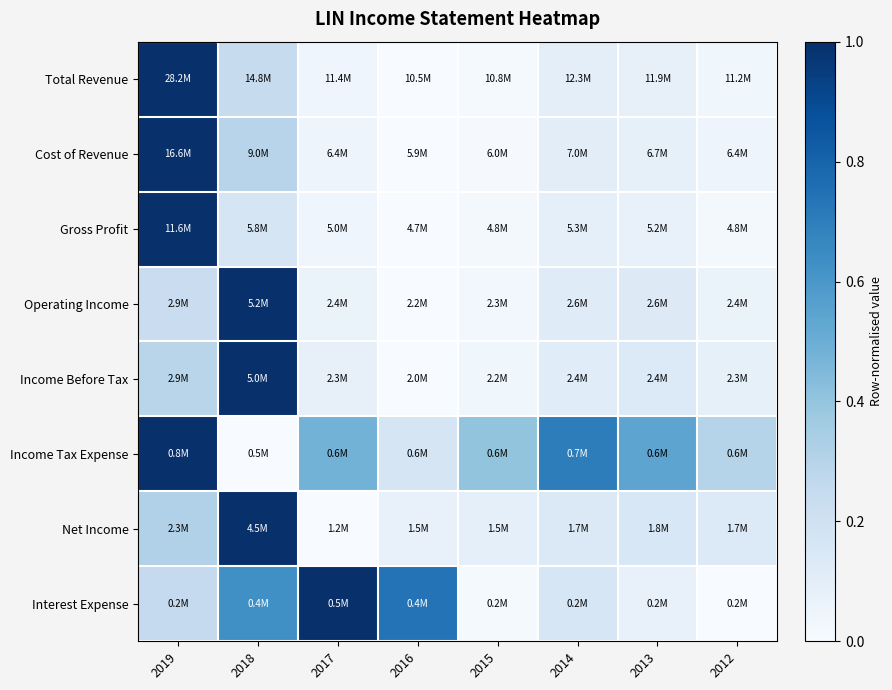

Reading left to right, transcribe all the data shown in this chart.

Total Revenue: 2019=1.0	2018=0.2	2017=0.0	2016=0.0	2015=0.0	2014=0.1	2013=0.1	2012=0.0
Cost of Revenue: 2019=1.0	2018=0.3	2017=0.0	2016=0.0	2015=0.0	2014=0.1	2013=0.1	2012=0.1
Gross Profit: 2019=1.0	2018=0.2	2017=0.0	2016=0.0	2015=0.0	2014=0.1	2013=0.1	2012=0.0
Operating Income: 2019=0.2	2018=1.0	2017=0.1	2016=0.0	2015=0.0	2014=0.1	2013=0.1	2012=0.1
Income Before Tax: 2019=0.3	2018=1.0	2017=0.1	2016=0.0	2015=0.0	2014=0.1	2013=0.1	2012=0.1
Income Tax Expense: 2019=1.0	2018=0.0	2017=0.5	2016=0.2	2015=0.4	2014=0.7	2013=0.5	2012=0.3
Net Income: 2019=0.3	2018=1.0	2017=0.0	2016=0.1	2015=0.1	2014=0.1	2013=0.2	2012=0.1
Interest Expense: 2019=0.3	2018=0.6	2017=1.0	2016=0.7	2015=0.0	2014=0.2	2013=0.1	2012=0.0